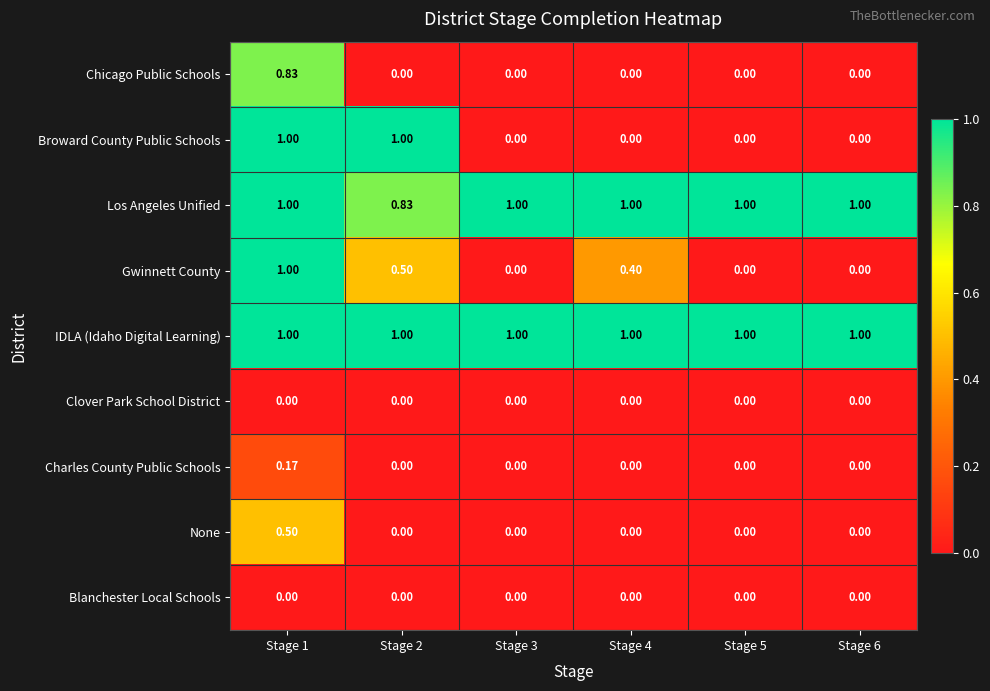

Which series changed the most between Stage 2 and Stage 6?

Broward County Public Schools